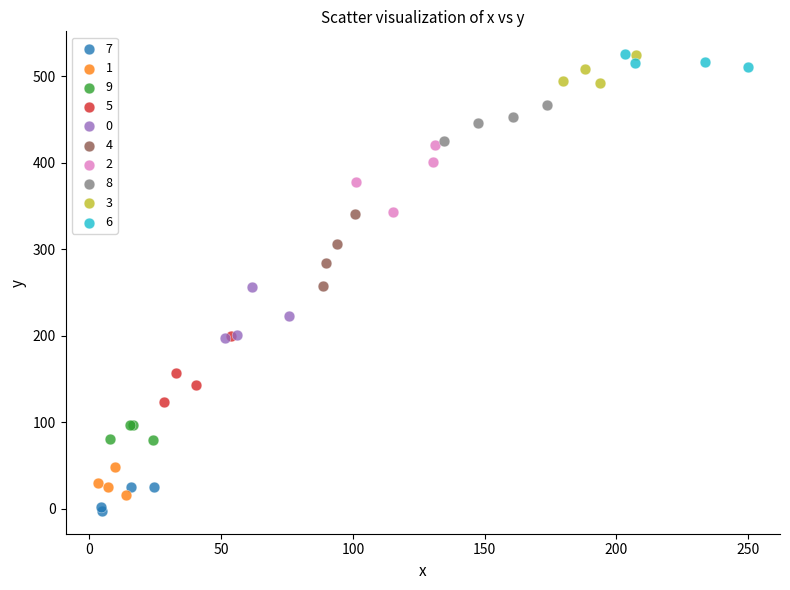

Which series has the largest Y range (max minus min)?

4